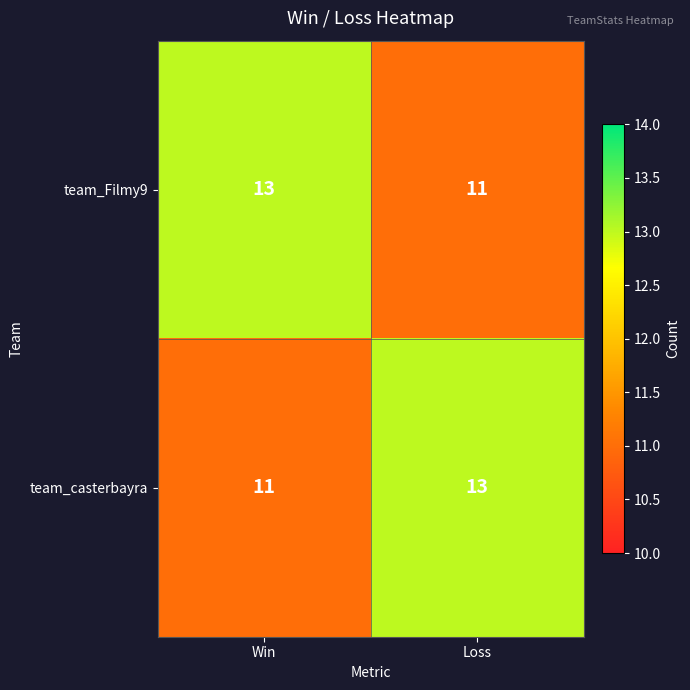

Reading right to left, what are all the values shown in this chart?

team_Filmy9: Loss=11	Win=13
team_casterbayra: Loss=13	Win=11